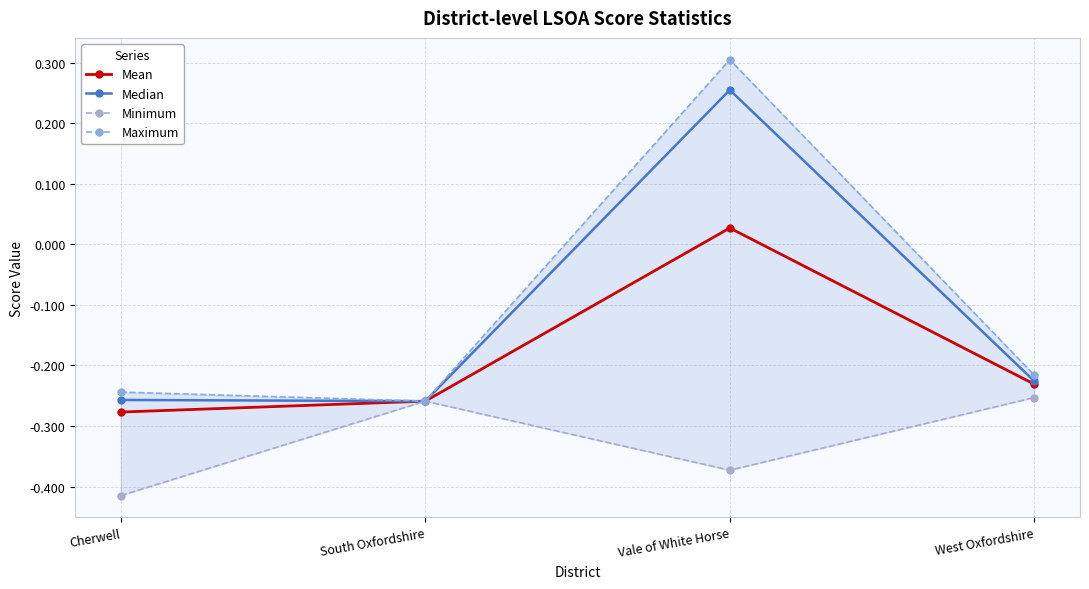

Which category has the highest value across all series?

Vale of White Horse